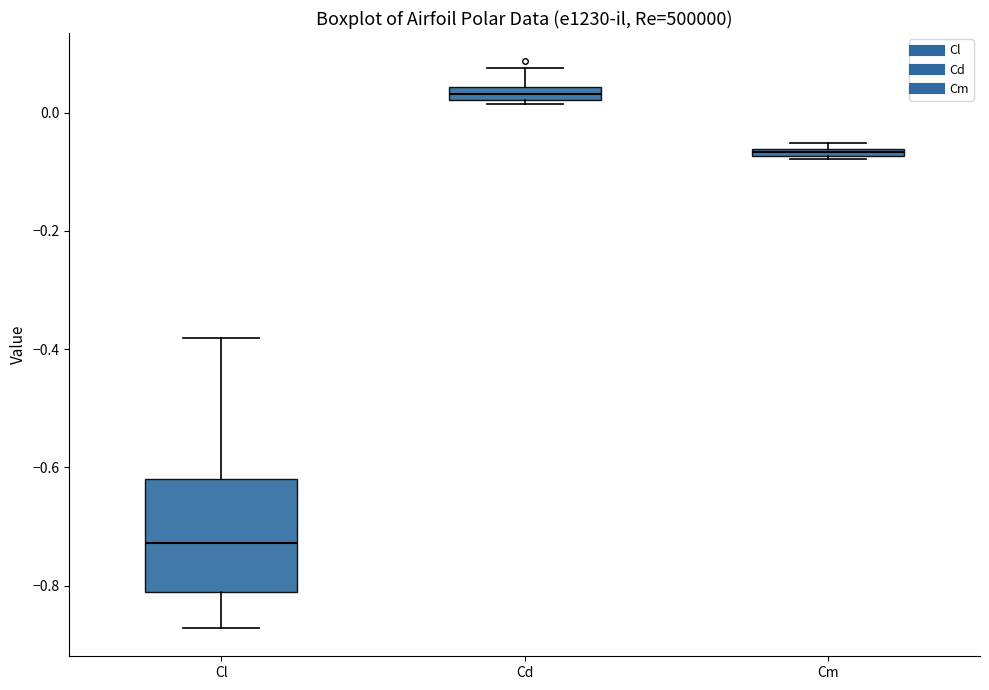

Which box's median line is the highest?

Cd